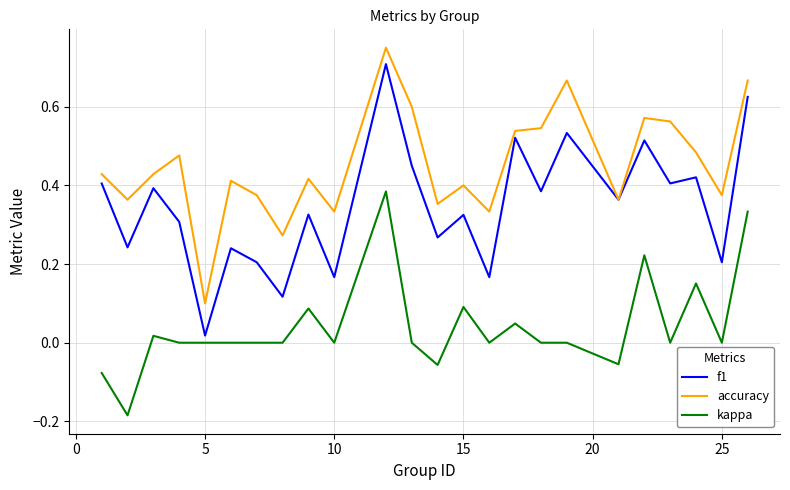

Which series has the largest total across all categories?

accuracy